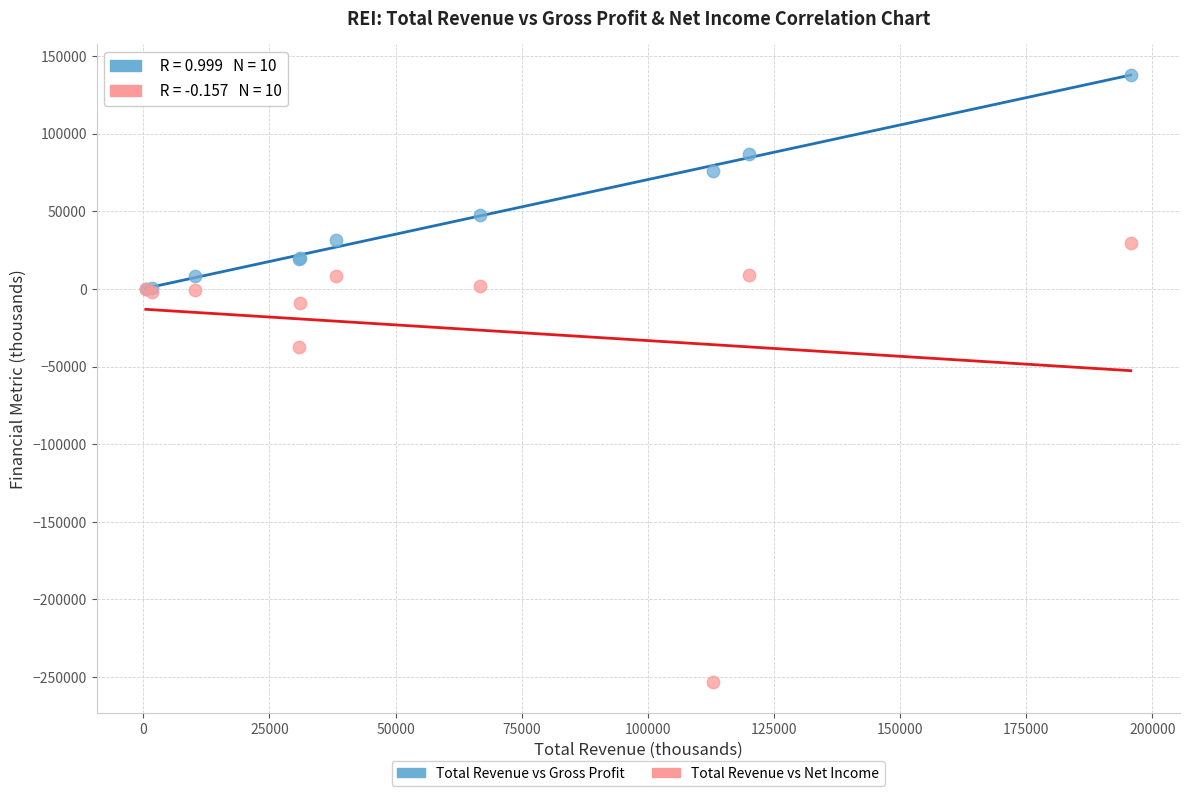

Which series reaches the minimum Y coordinate?

Total Revenue vs Net Income